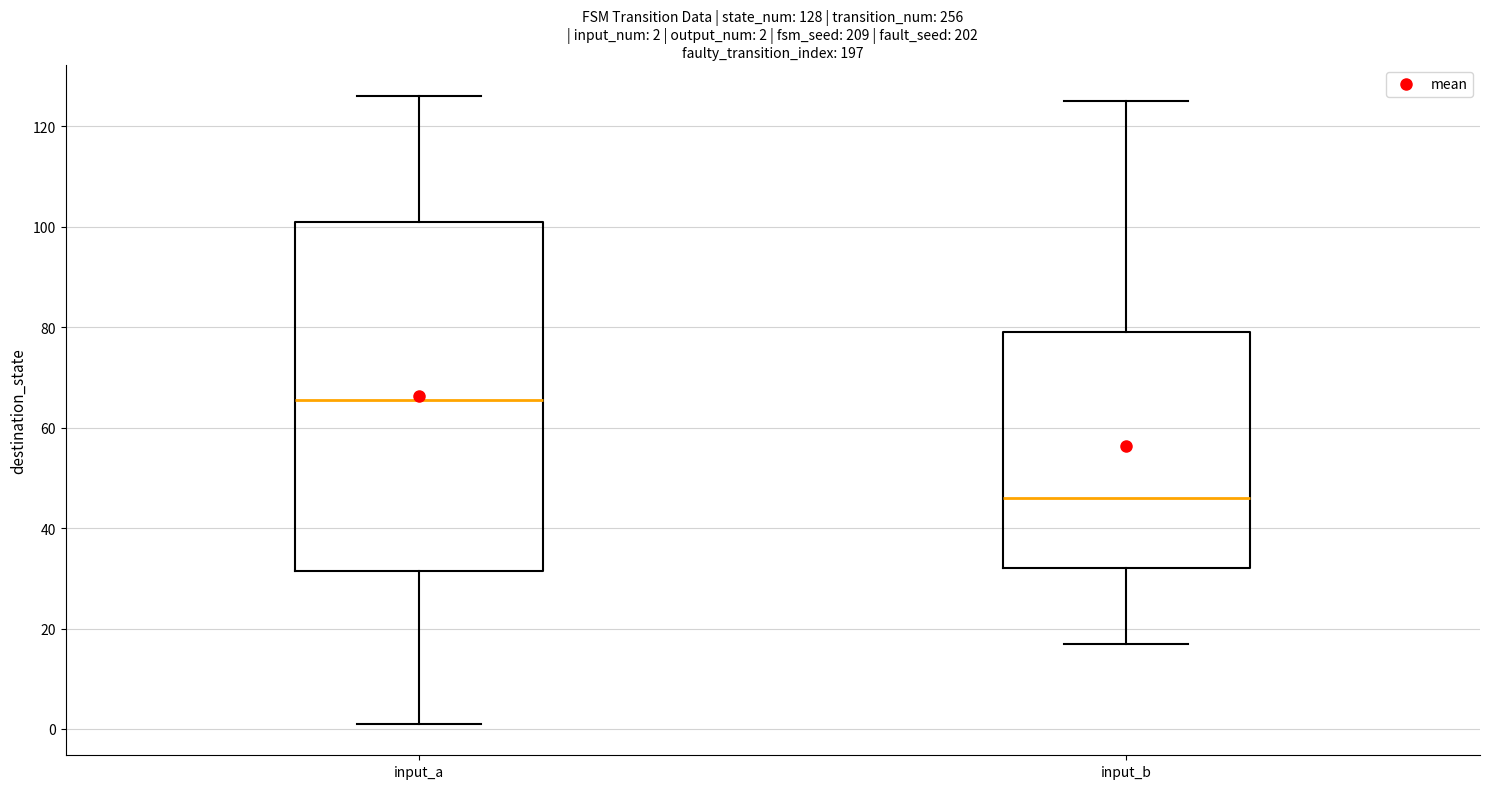

Comparing the boxes themselves (not the whiskers), which one is the tallest?

input_a